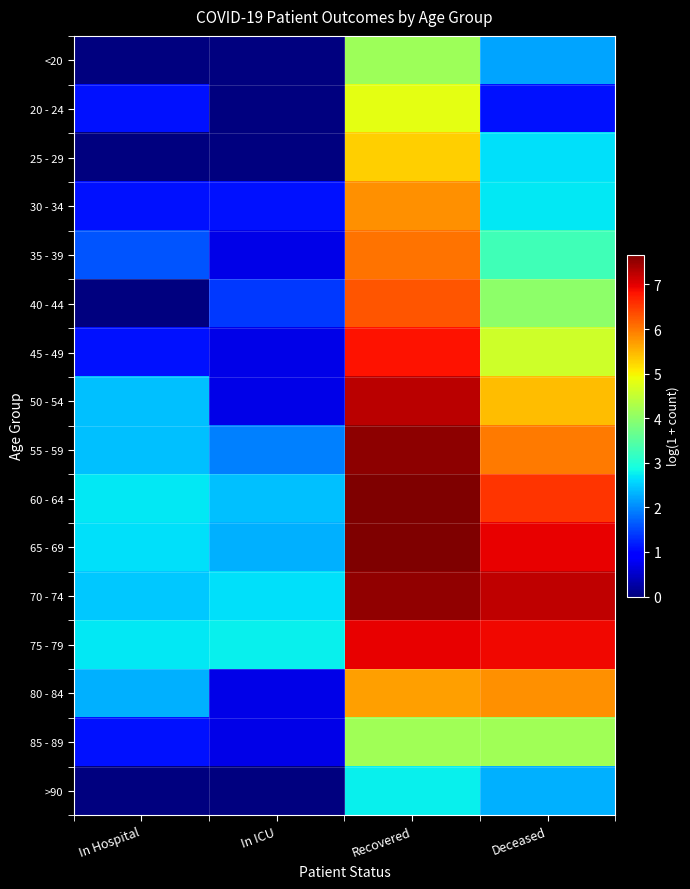

What is the spread (max minus min) of values at In ICU?

2.8